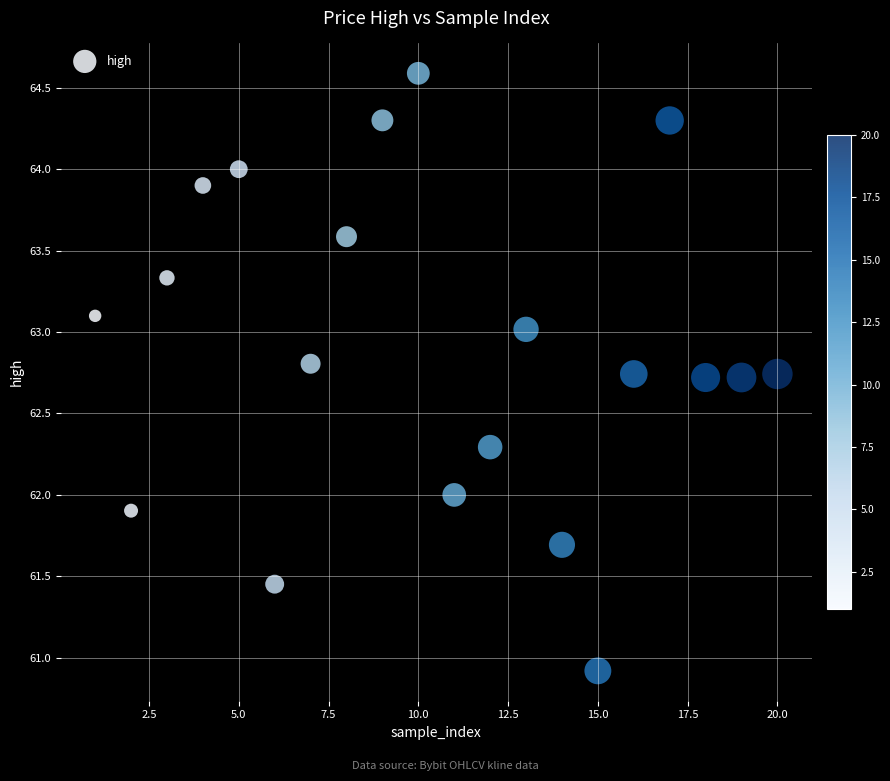

What is the range of Y values (max minus min)?

3.7